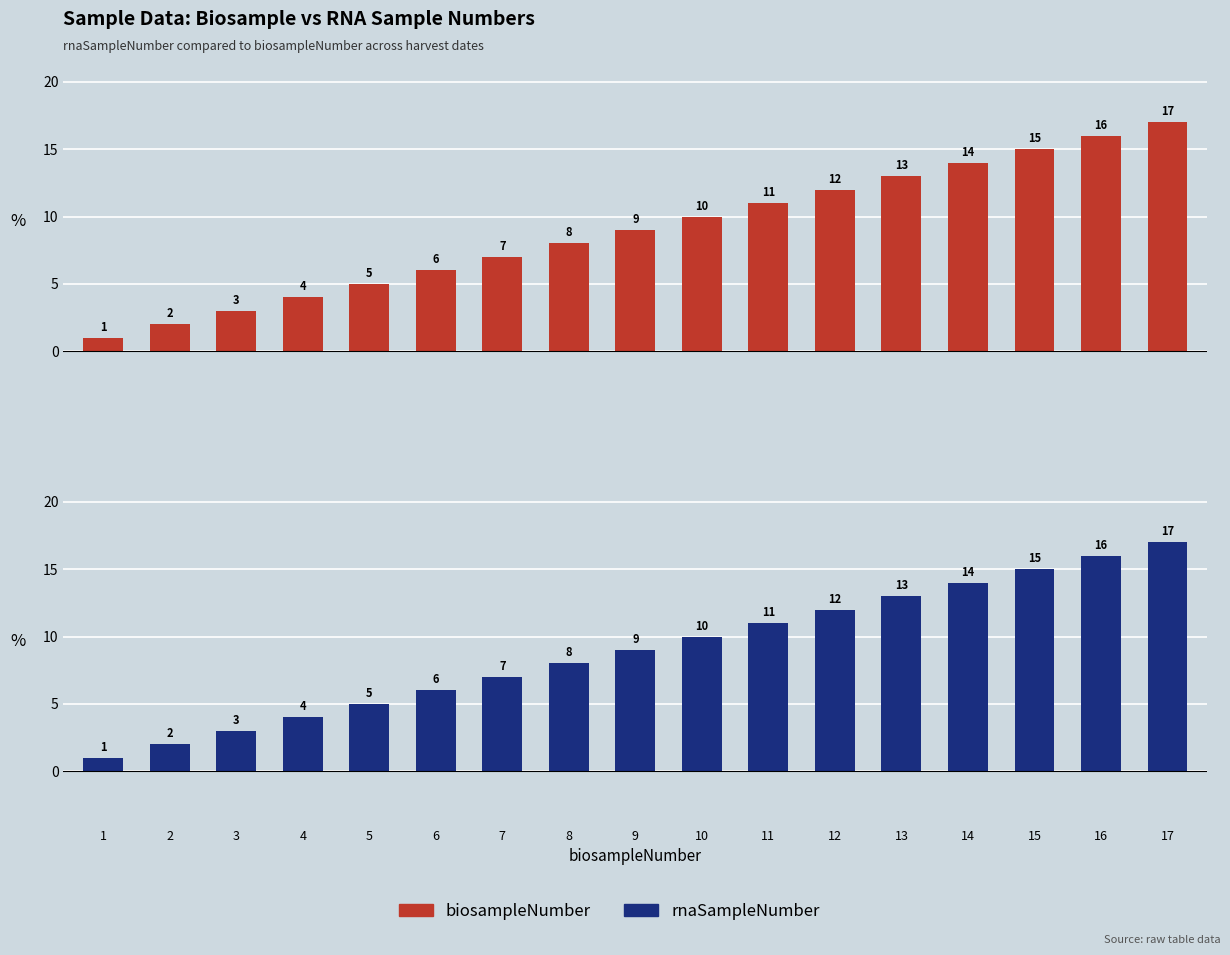

Reading right to left, extract all data points from this chart.

biosampleNumber: 17=17	16=16	15=15	14=14	13=13	12=12	11=11	10=10	9=9	8=8	7=7	6=6	5=5	4=4	3=3	2=2	1=1
rnaSampleNumber: 17=17	16=16	15=15	14=14	13=13	12=12	11=11	10=10	9=9	8=8	7=7	6=6	5=5	4=4	3=3	2=2	1=1